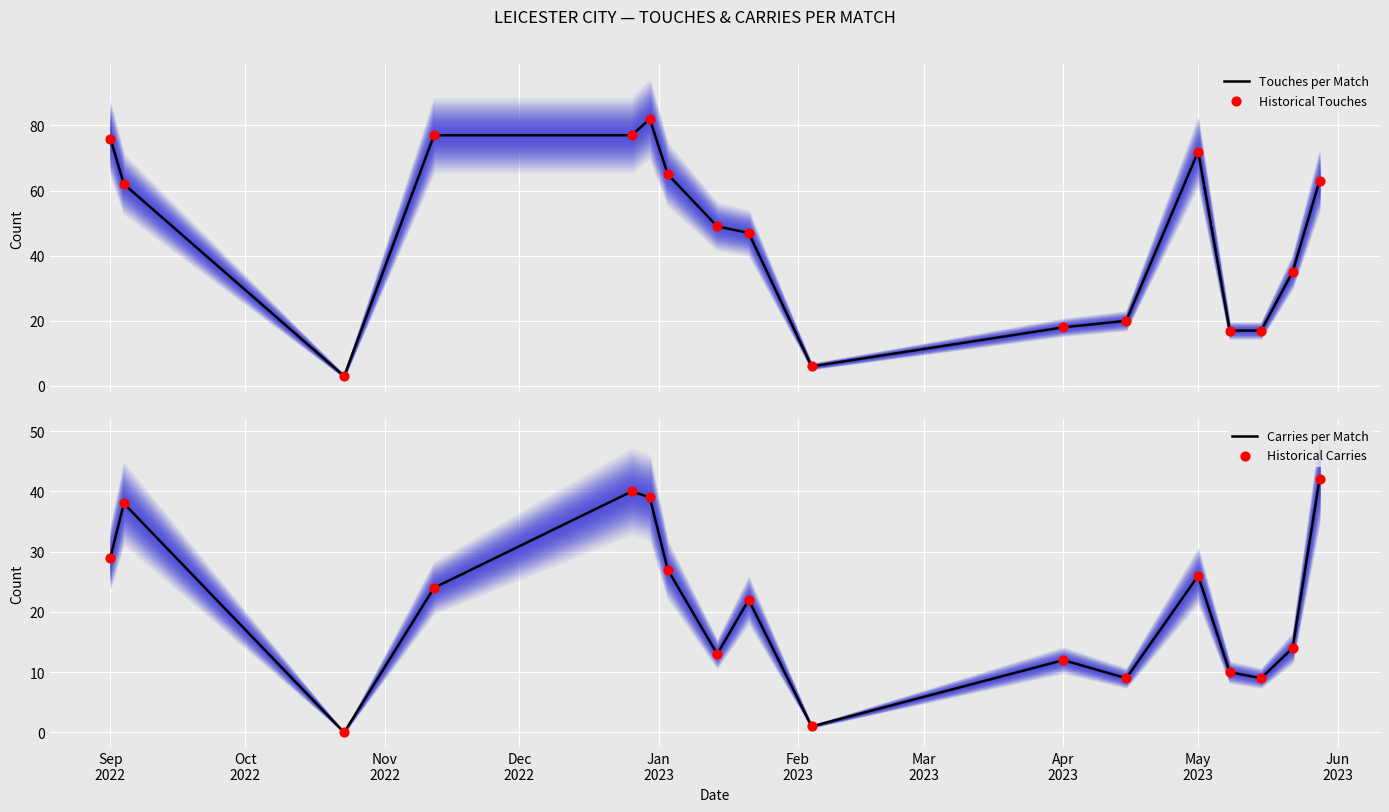

At how many categories does at least one series exceed 47?

9